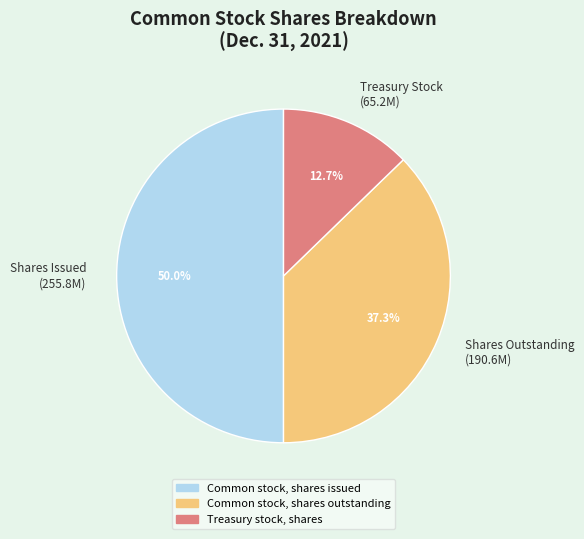

What percentage do Shares Issued (255.8M) and Shares Outstanding (190.6M) together represent?

87.3%